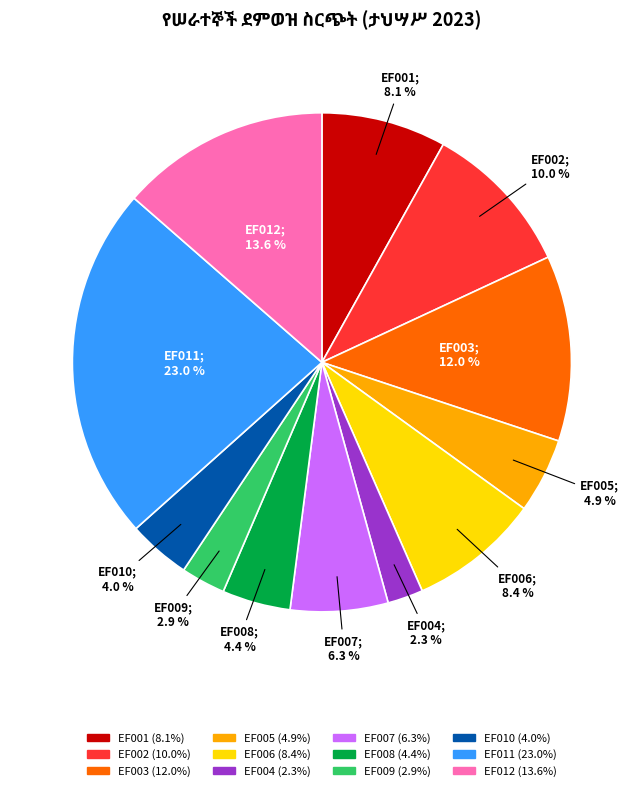

Combined, what portion of the pie is EF009 and EF001?

11.0%